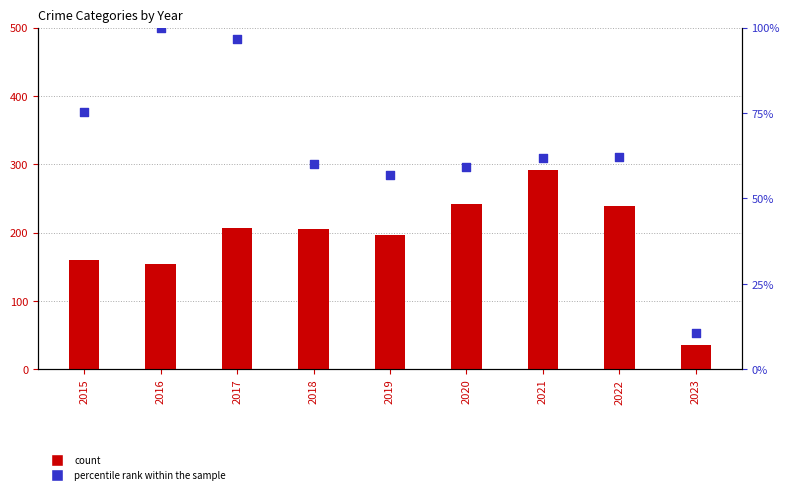

Is the value of Robbery (% rank) at 2021 greater than the value of Aggravated Assault at 2022?

No